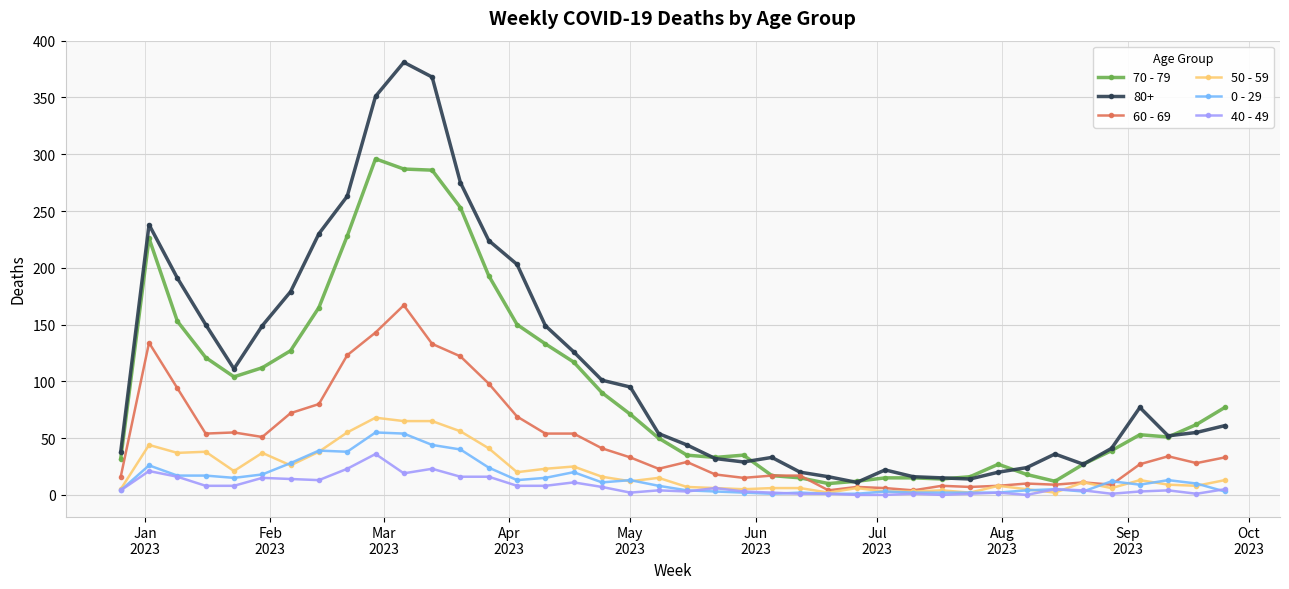

True or false: 40 - 49 has more than 0 interior local peaks.

True